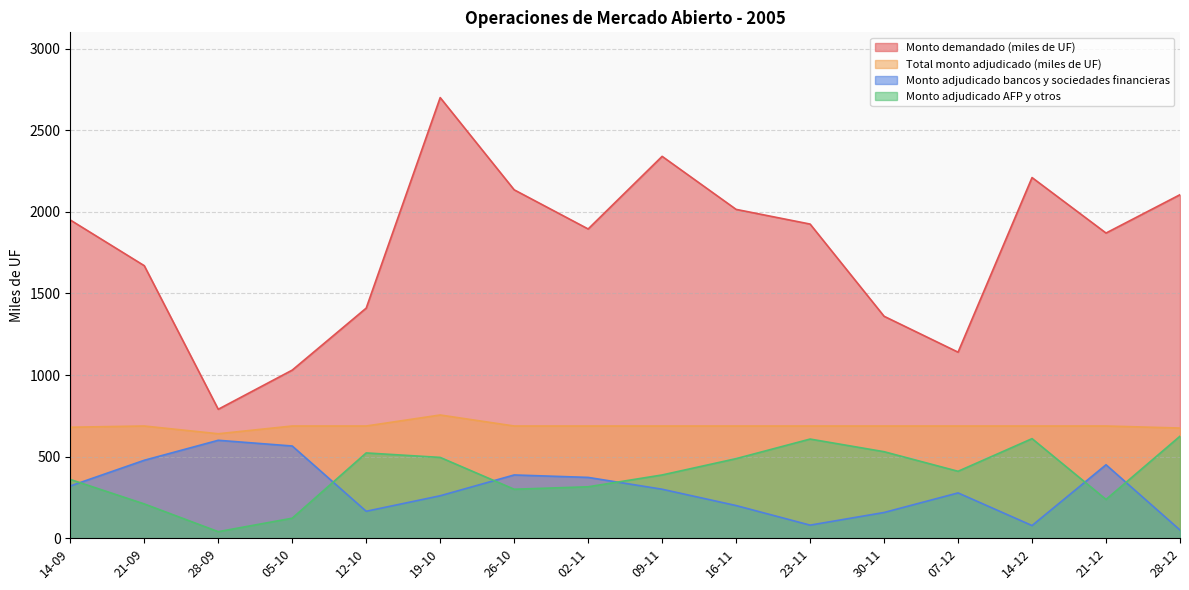

The value of Monto adjudicado bancos y sociedades financieras at 05-10 is 952.5. True or false?

False